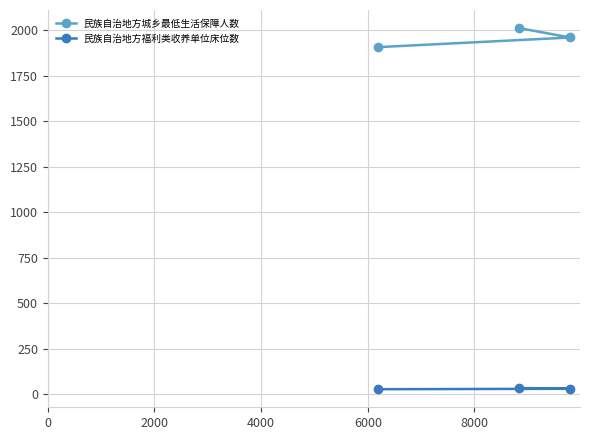

What is the value of the 民族自治地方城乡最低生活保障人数 point at the 1st from the left?

1907.4